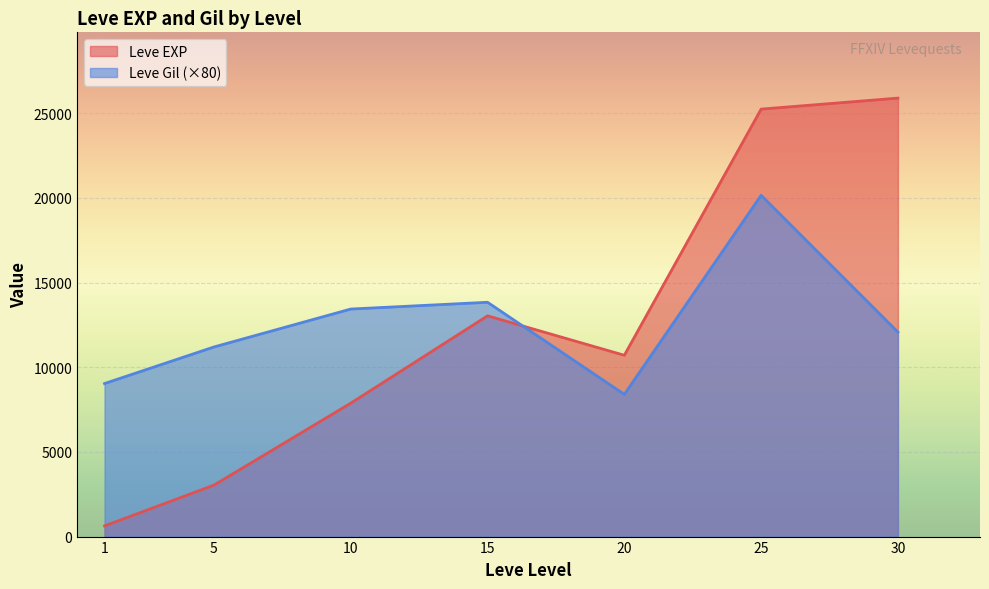

What is the spread (max minus min) of values at 1?

8410